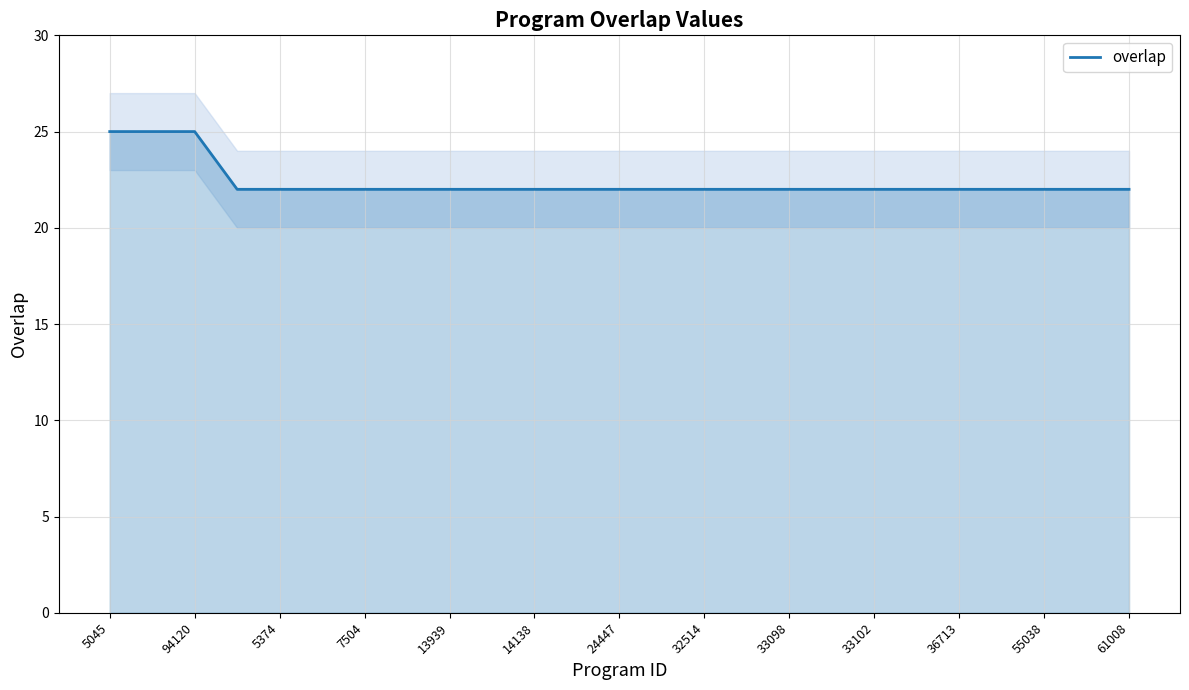

The overlap series shows 8 at 36713. True or false?

False